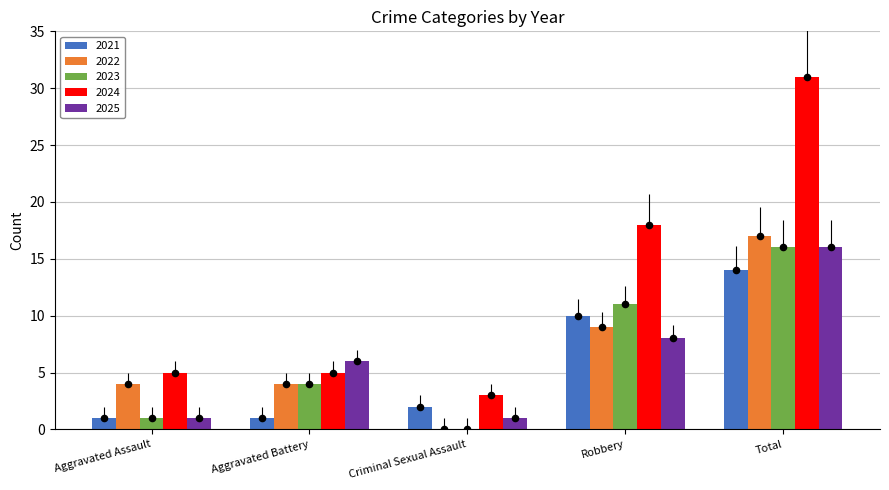

At how many categories does at least one series exceed 20?

1